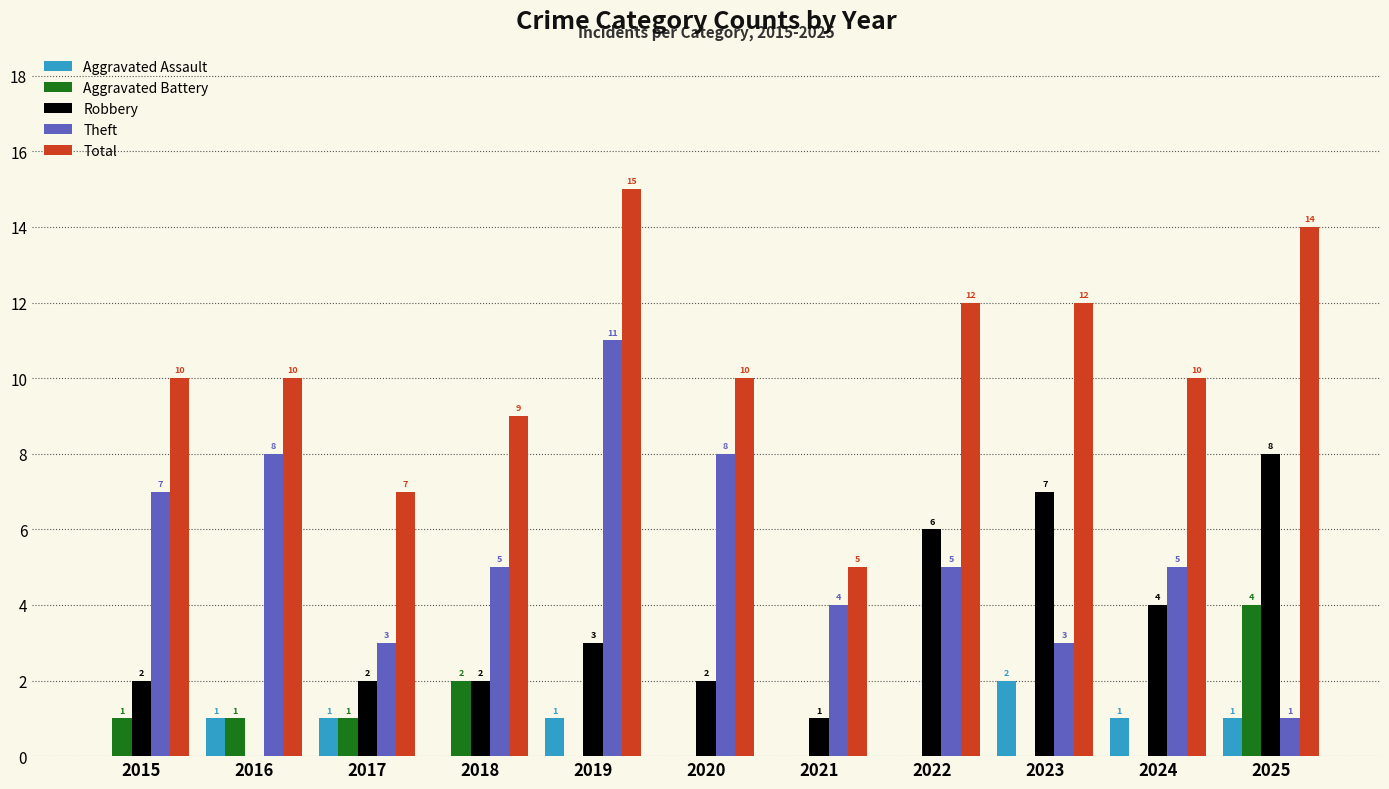

Is the value of Aggravated Assault at 2024 greater than the value of Theft at 2020?

No